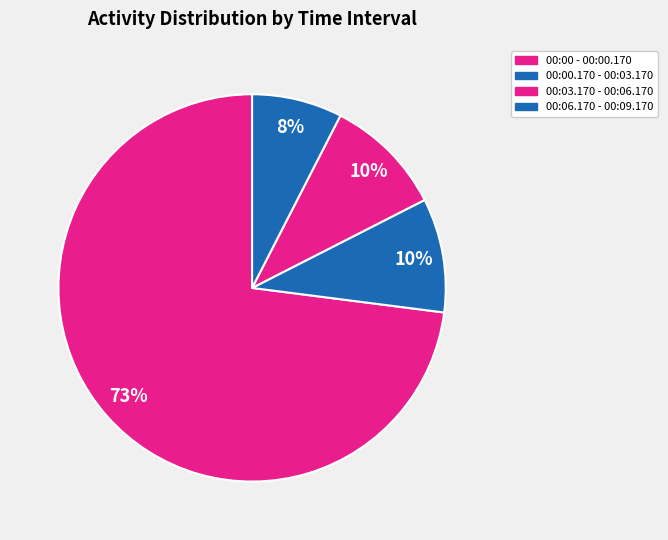

Which category accounts for the majority?

00:00 - 00:00.170